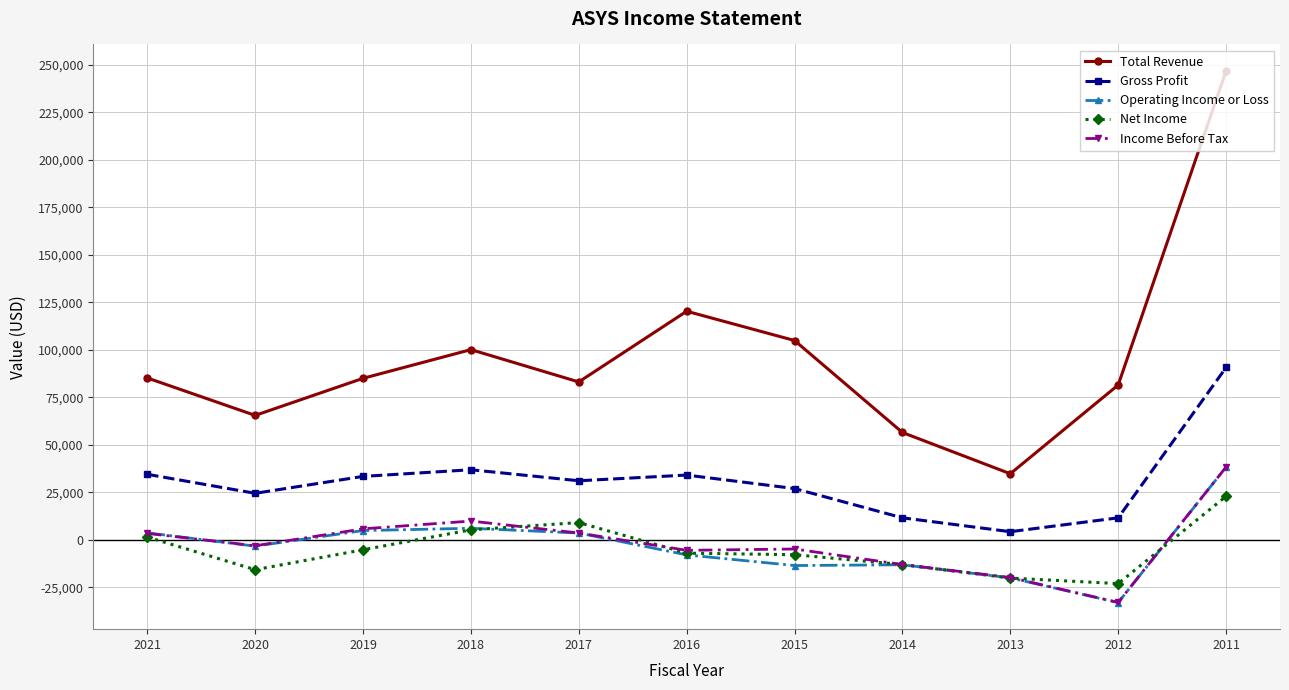

True or false: Operating Income or Loss and Total Revenue cross at least once.

False